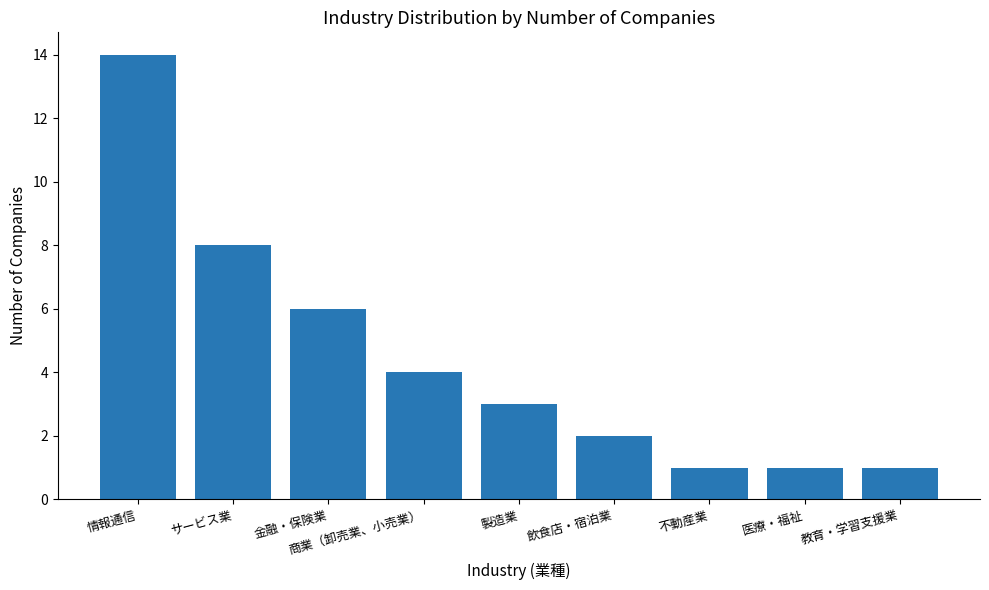

What is the sum of all values?

40